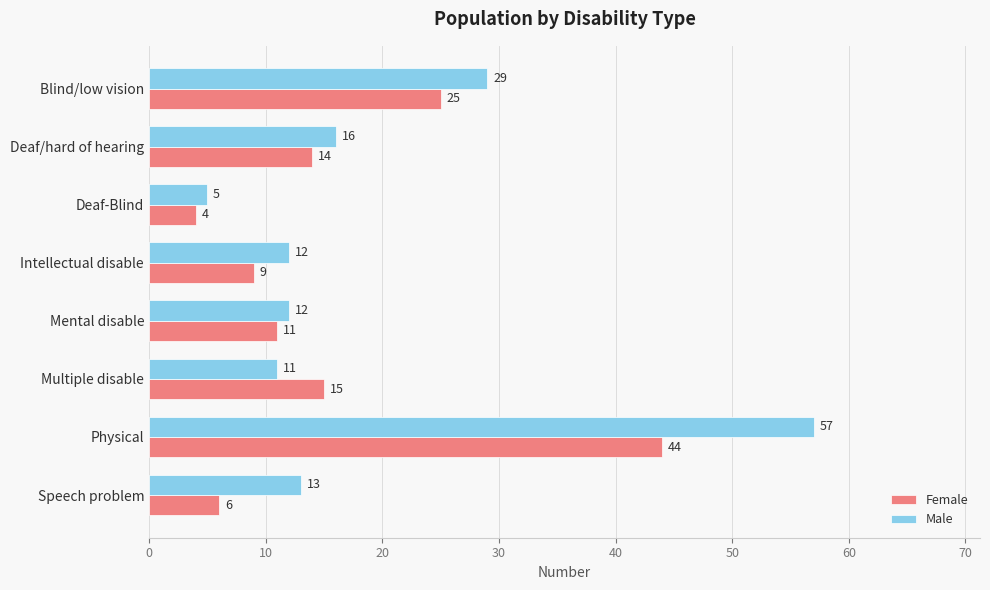

What is the difference between the maximum and minimum values in the Male series?

52